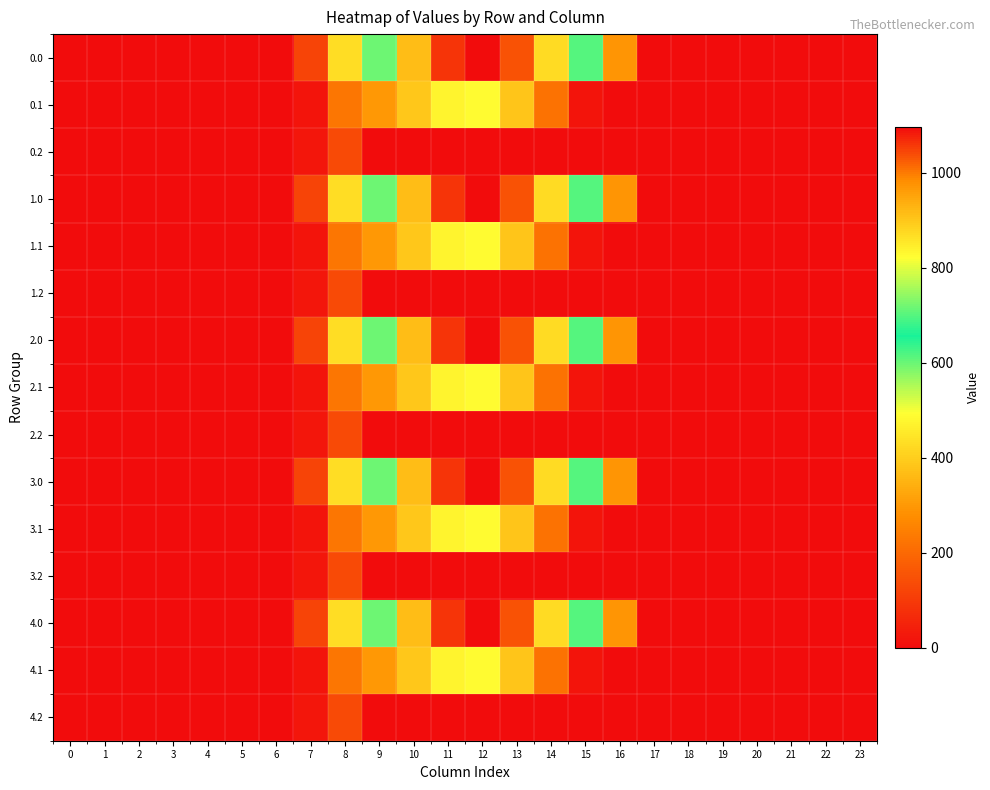

Reading right to left, transcribe all the data shown in this chart.

0.0: 23=0.0	22=0.0	21=0.0	20=0.0	19=0.0	18=0.0	17=0.0	16=294.5	15=615.9	14=870.6	13=1032.9	12=1096.7	11=1060.3	10=916.2	9=716.9	8=430.3	7=120.6	6=0.0	5=0.0	4=0.0	3=0.0	2=0.0	1=0.0	0=0.0
0.1: 23=0.0	22=0.0	21=0.0	20=0.0	19=0.0	18=0.0	17=0.0	16=0.0	15=17.3	14=219.2	13=382.7	12=485.4	11=471.7	10=388.1	9=295.9	8=227.5	7=17.7	6=0.0	5=0.0	4=0.0	3=0.0	2=0.0	1=0.0	0=0.0
0.2: 23=0.0	22=0.0	21=0.0	20=0.0	19=0.0	18=0.0	17=0.0	16=0.0	15=0.0	14=0.0	13=0.0	12=0.0	11=0.0	10=0.0	9=0.0	8=134.2	7=22.3	6=0.0	5=0.0	4=0.0	3=0.0	2=0.0	1=0.0	0=0.0
1.0: 23=0.0	22=0.0	21=0.0	20=0.0	19=0.0	18=0.0	17=0.0	16=294.5	15=615.9	14=870.6	13=1032.9	12=1096.7	11=1060.3	10=916.2	9=716.9	8=430.3	7=120.6	6=0.0	5=0.0	4=0.0	3=0.0	2=0.0	1=0.0	0=0.0
1.1: 23=0.0	22=0.0	21=0.0	20=0.0	19=0.0	18=0.0	17=0.0	16=0.0	15=17.3	14=219.2	13=382.7	12=485.4	11=471.7	10=388.1	9=295.9	8=227.5	7=17.7	6=0.0	5=0.0	4=0.0	3=0.0	2=0.0	1=0.0	0=0.0
1.2: 23=0.0	22=0.0	21=0.0	20=0.0	19=0.0	18=0.0	17=0.0	16=0.0	15=0.0	14=0.0	13=0.0	12=0.0	11=0.0	10=0.0	9=0.0	8=134.2	7=22.3	6=0.0	5=0.0	4=0.0	3=0.0	2=0.0	1=0.0	0=0.0
2.0: 23=0.0	22=0.0	21=0.0	20=0.0	19=0.0	18=0.0	17=0.0	16=294.5	15=615.9	14=870.6	13=1032.9	12=1096.7	11=1060.3	10=916.2	9=716.9	8=430.3	7=120.6	6=0.0	5=0.0	4=0.0	3=0.0	2=0.0	1=0.0	0=0.0
2.1: 23=0.0	22=0.0	21=0.0	20=0.0	19=0.0	18=0.0	17=0.0	16=0.0	15=17.3	14=219.2	13=382.7	12=485.4	11=471.7	10=388.1	9=295.9	8=227.5	7=17.7	6=0.0	5=0.0	4=0.0	3=0.0	2=0.0	1=0.0	0=0.0
2.2: 23=0.0	22=0.0	21=0.0	20=0.0	19=0.0	18=0.0	17=0.0	16=0.0	15=0.0	14=0.0	13=0.0	12=0.0	11=0.0	10=0.0	9=0.0	8=134.2	7=22.3	6=0.0	5=0.0	4=0.0	3=0.0	2=0.0	1=0.0	0=0.0
3.0: 23=0.0	22=0.0	21=0.0	20=0.0	19=0.0	18=0.0	17=0.0	16=294.5	15=615.9	14=870.6	13=1032.9	12=1096.7	11=1060.3	10=916.2	9=716.9	8=430.3	7=120.6	6=0.0	5=0.0	4=0.0	3=0.0	2=0.0	1=0.0	0=0.0
3.1: 23=0.0	22=0.0	21=0.0	20=0.0	19=0.0	18=0.0	17=0.0	16=0.0	15=17.3	14=219.2	13=382.7	12=485.4	11=471.7	10=388.1	9=295.9	8=227.5	7=17.7	6=0.0	5=0.0	4=0.0	3=0.0	2=0.0	1=0.0	0=0.0
3.2: 23=0.0	22=0.0	21=0.0	20=0.0	19=0.0	18=0.0	17=0.0	16=0.0	15=0.0	14=0.0	13=0.0	12=0.0	11=0.0	10=0.0	9=0.0	8=134.2	7=22.3	6=0.0	5=0.0	4=0.0	3=0.0	2=0.0	1=0.0	0=0.0
4.0: 23=0.0	22=0.0	21=0.0	20=0.0	19=0.0	18=0.0	17=0.0	16=294.5	15=615.9	14=870.6	13=1032.9	12=1096.7	11=1060.3	10=916.2	9=716.9	8=430.3	7=120.6	6=0.0	5=0.0	4=0.0	3=0.0	2=0.0	1=0.0	0=0.0
4.1: 23=0.0	22=0.0	21=0.0	20=0.0	19=0.0	18=0.0	17=0.0	16=0.0	15=17.3	14=219.2	13=382.7	12=485.4	11=471.7	10=388.1	9=295.9	8=227.5	7=17.7	6=0.0	5=0.0	4=0.0	3=0.0	2=0.0	1=0.0	0=0.0
4.2: 23=0.0	22=0.0	21=0.0	20=0.0	19=0.0	18=0.0	17=0.0	16=0.0	15=0.0	14=0.0	13=0.0	12=0.0	11=0.0	10=0.0	9=0.0	8=134.2	7=22.3	6=0.0	5=0.0	4=0.0	3=0.0	2=0.0	1=0.0	0=0.0